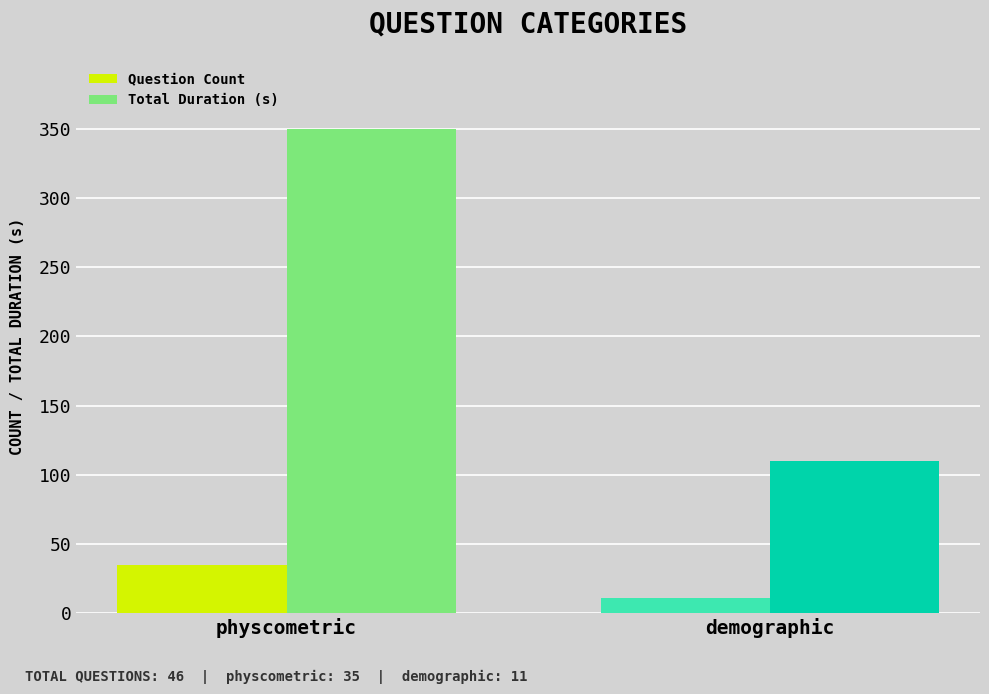

What is the highest value of the Question Count series?

35